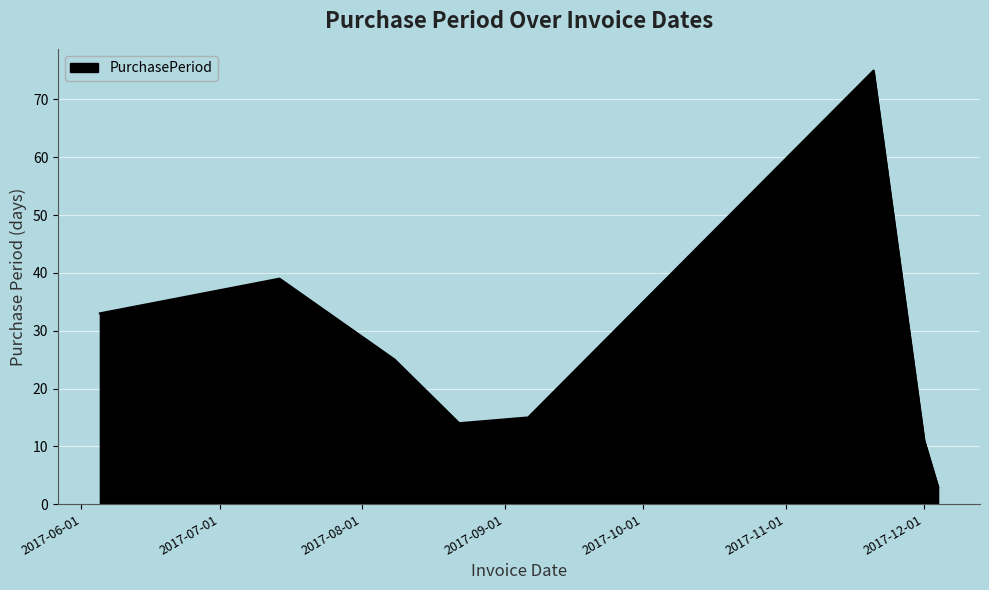

Does the chart have visible grid lines?

Yes